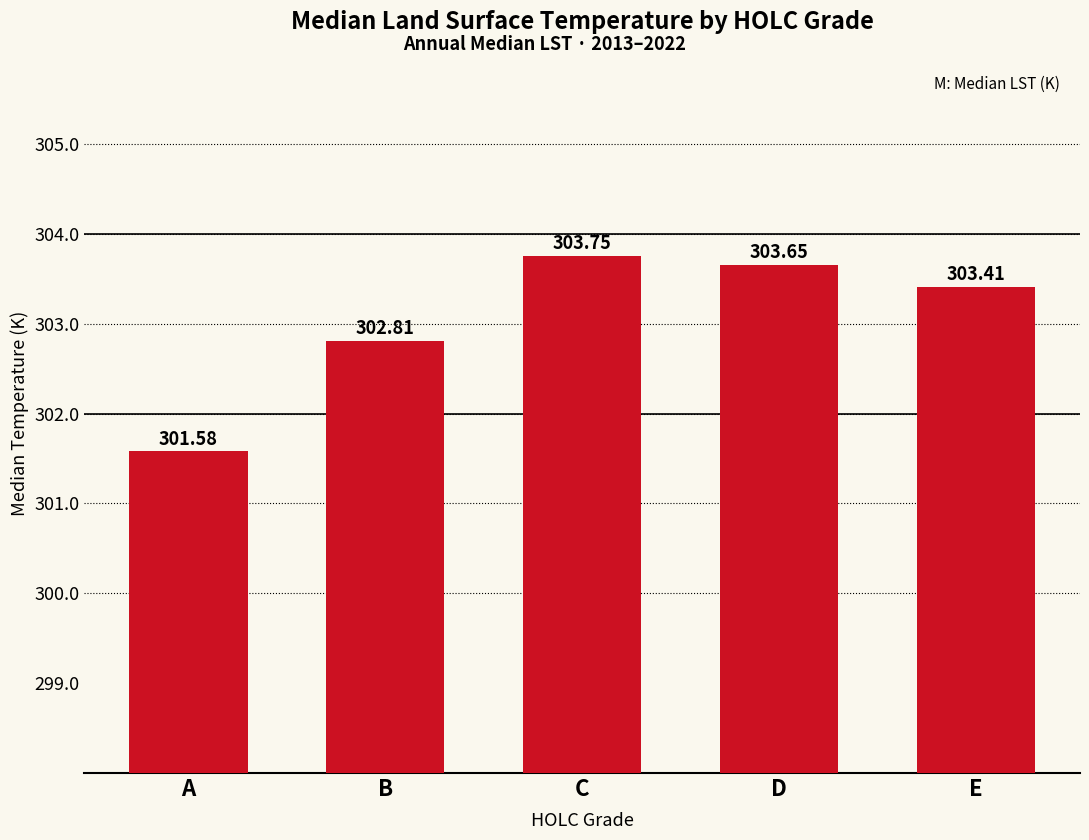

What is the difference between the maximum and minimum values?

2.2